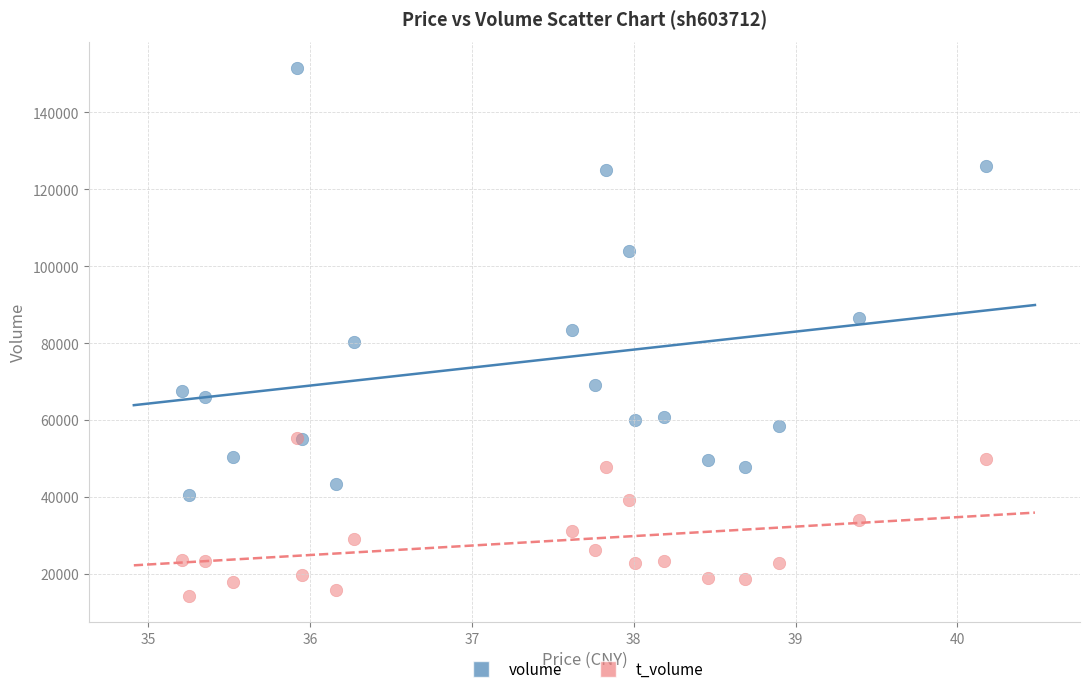

In the volume series, what Y value is closest to 96060?

103876